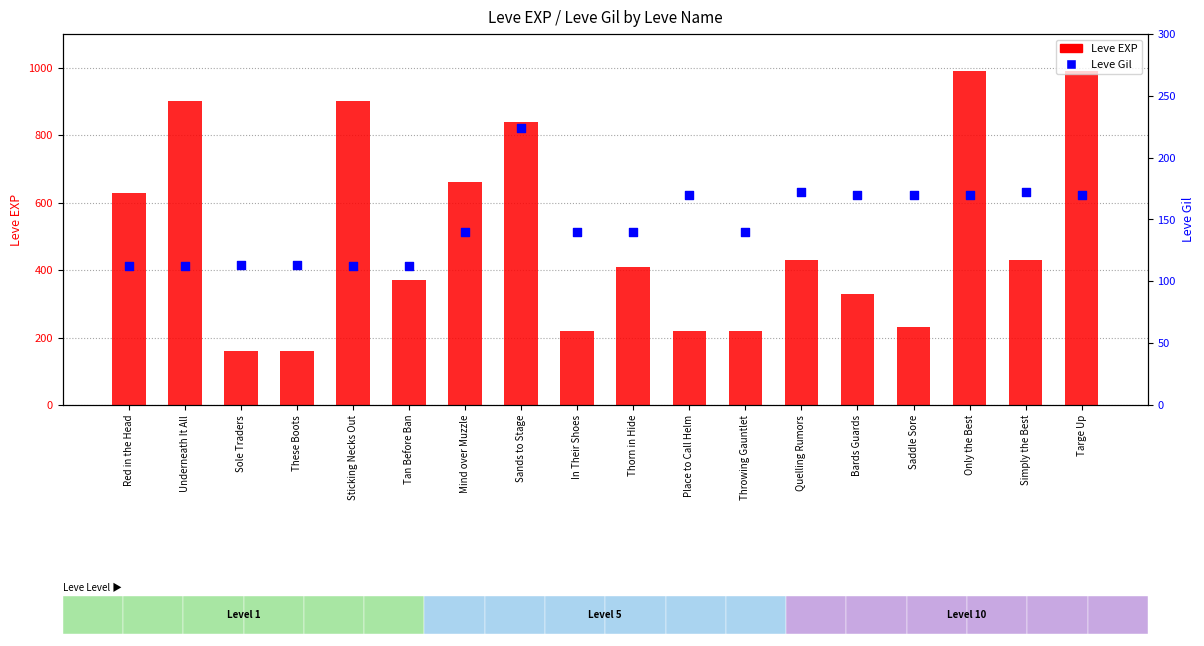

At which category is the sum across all series the highest?

Only the Best